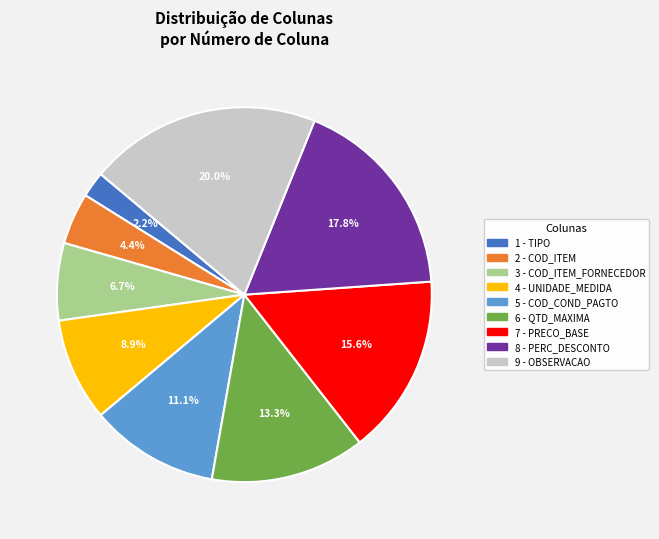

Rank the categories by value from lowest to highest.

1, 2, 3, 4, 5, 6, 7, 8, 9